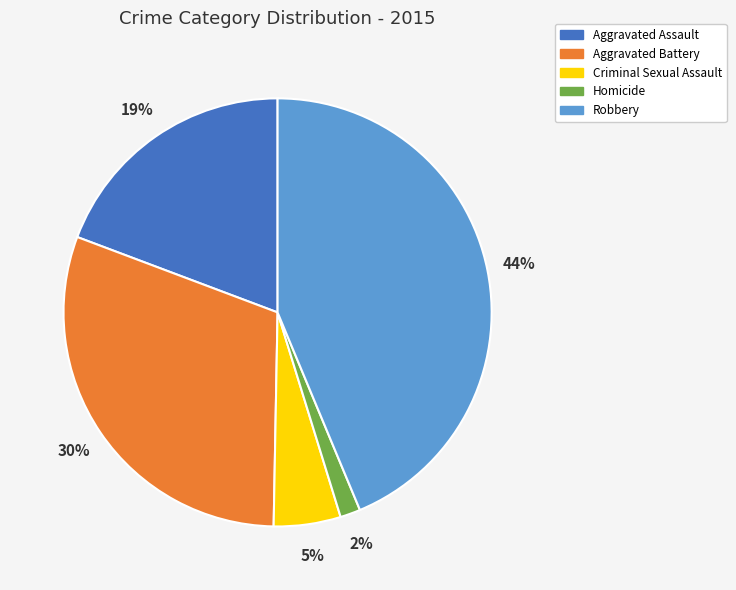

The Homicide slice represents 8% of the pie. True or false?

False